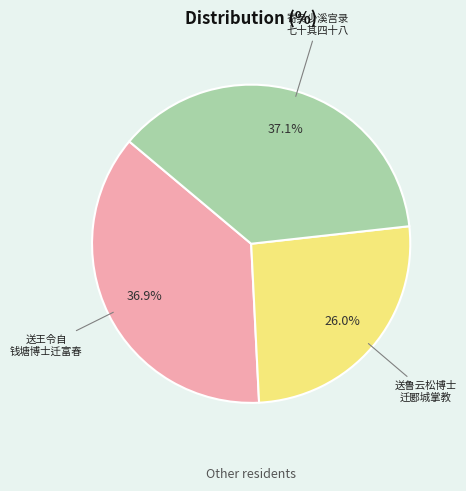

Is there any slice that represents more than half of the pie?

No